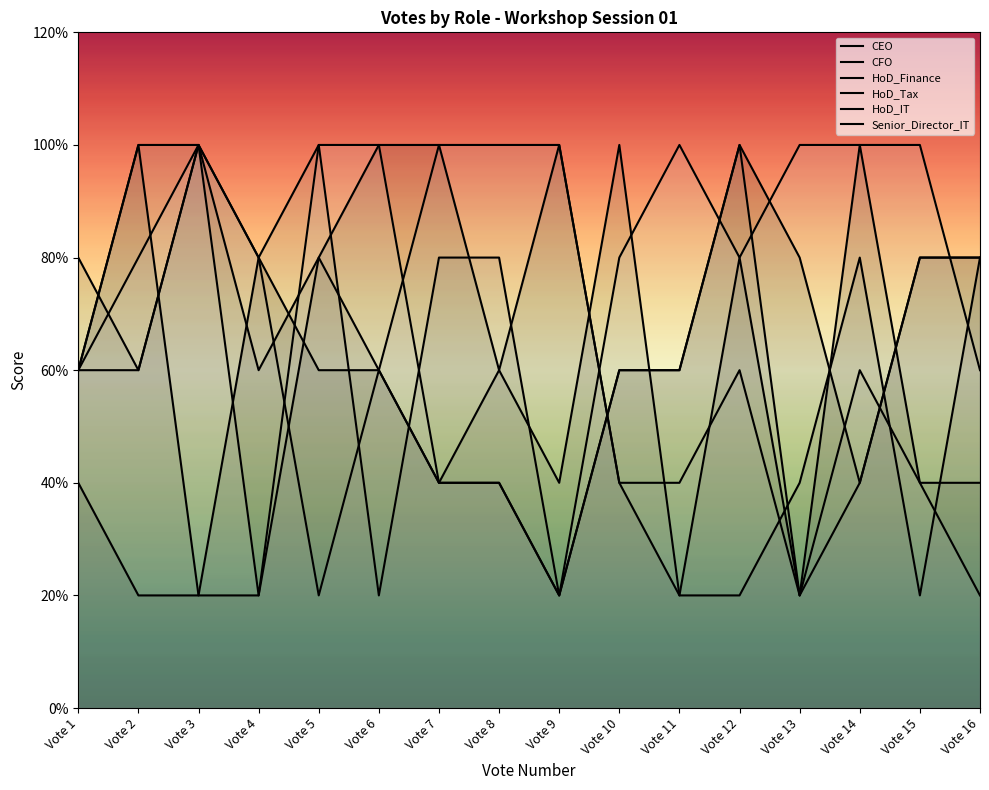

At which category does the chart reach its peak across all series?

Vote 12